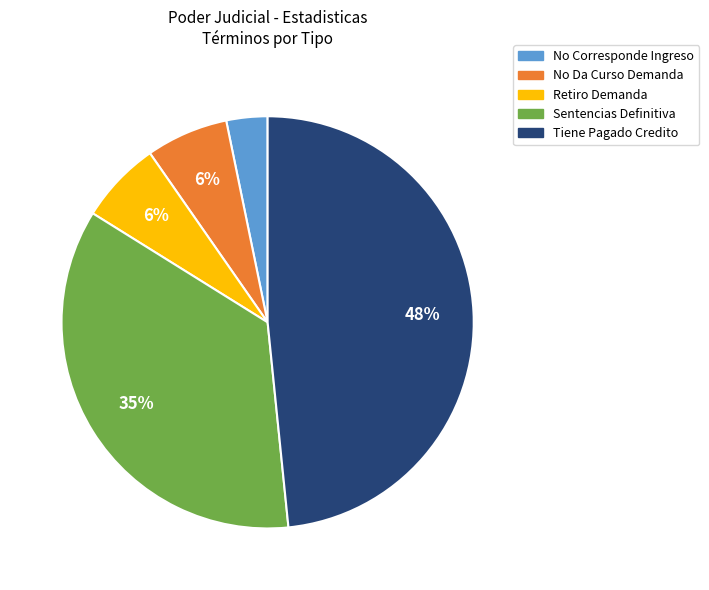

What is the ratio of the value at No Corresponde Ingreso to the value at Sentencias Definitiva?

0.1